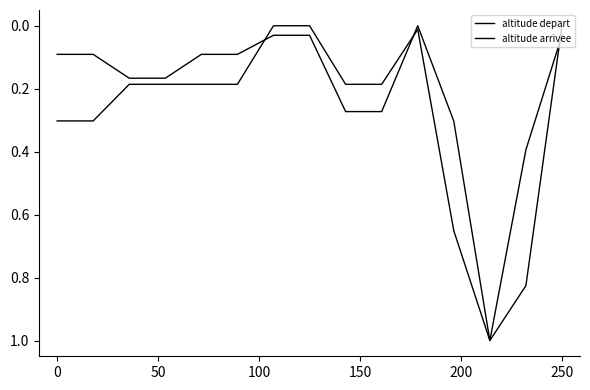

Is this an area chart (filled region under the line)?

No